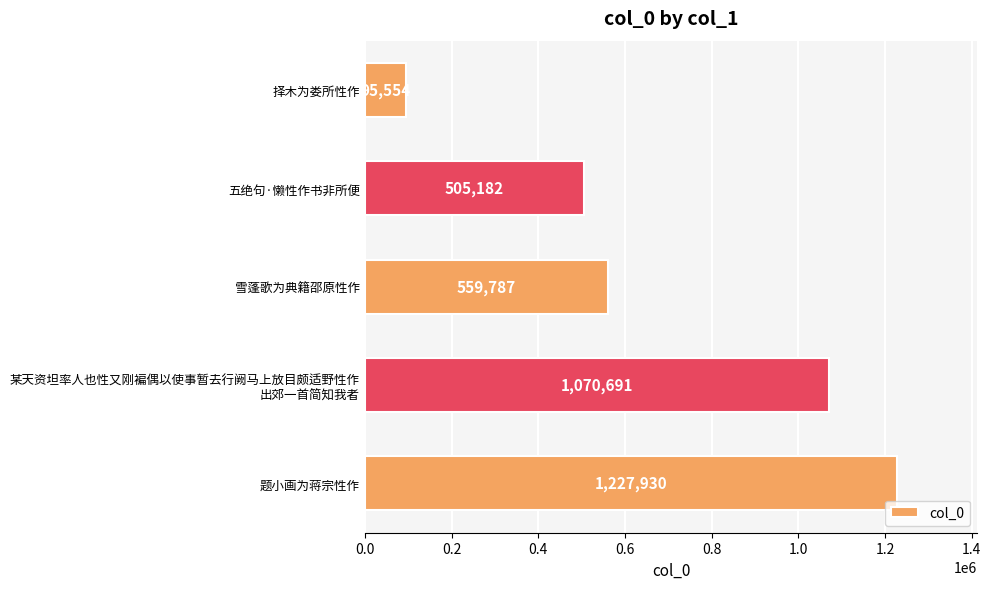

What is the difference between the maximum and second lowest values?

722748